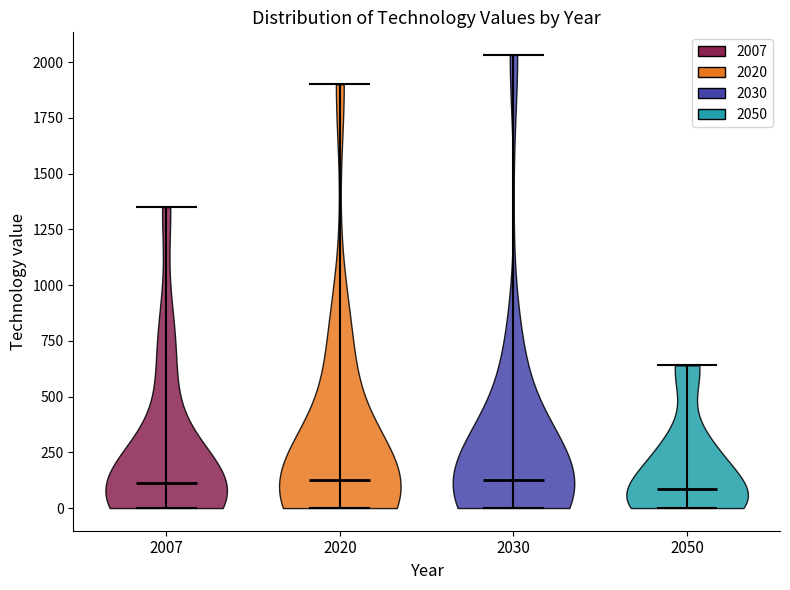

Reading left to right, read every violin against the y-axis: where its median line is, and the lowest and highest points it reaches. The values are not printed on the chart, so give them approximately, as read against the axis.

2007: median line 100, lowest point 0, highest point 1350
2020: median line 150, lowest point 0, highest point 1900
2030: median line 150, lowest point 0, highest point 2050
2050: median line 100, lowest point 0, highest point 650